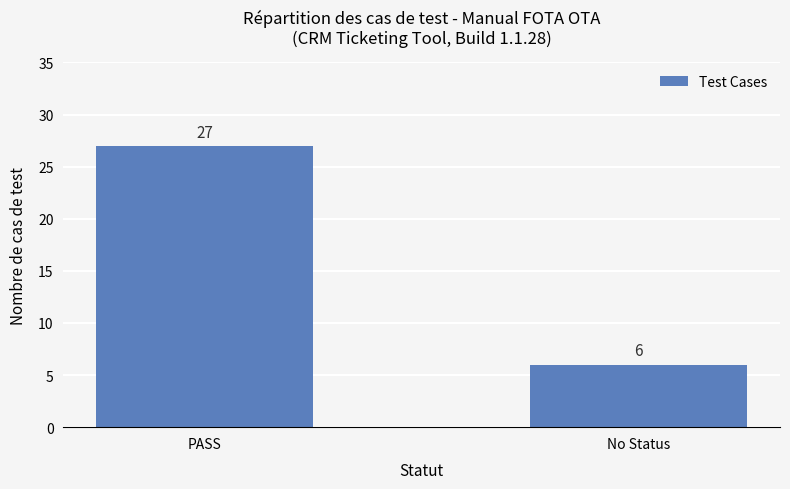

Reading left to right, extract all data points from this chart.

27	6